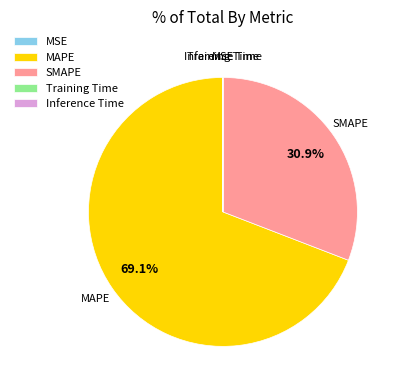

What portion of the pie excludes MAPE?

30.9%